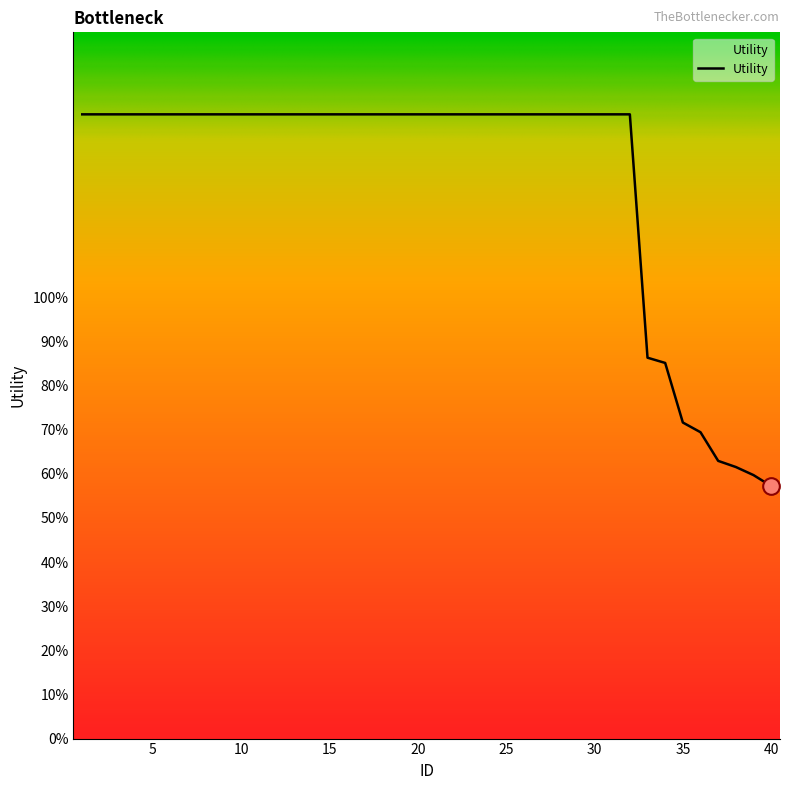

At which label is the value closest to 0?

40